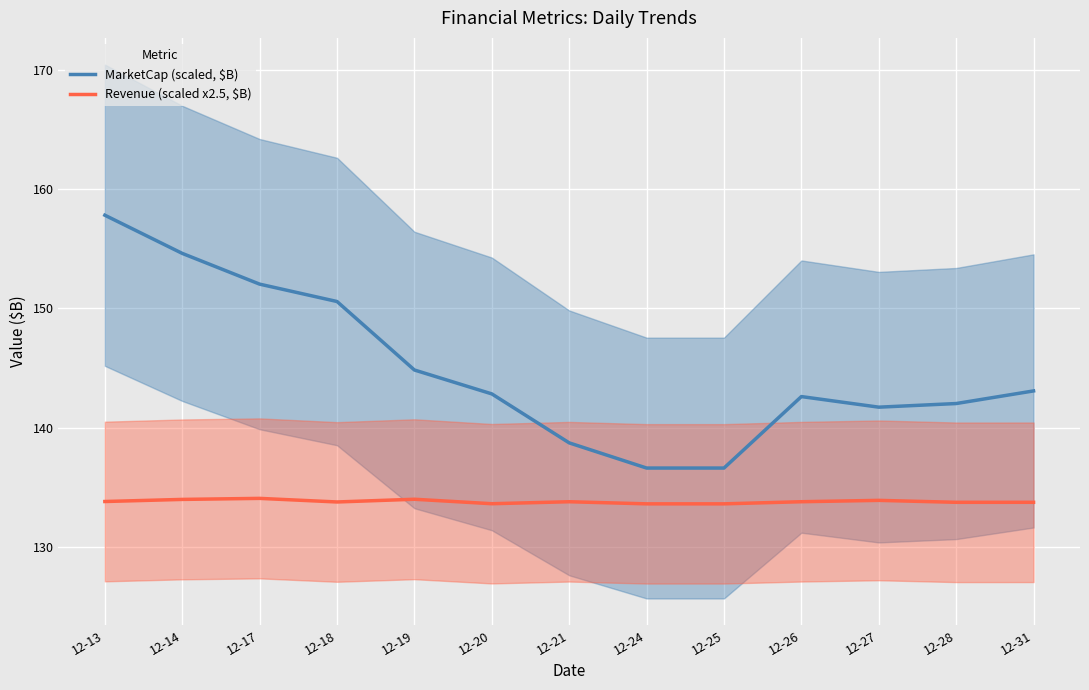

What is the value of the MarketCap (scaled, $B) point at the 6th from the left?

142.8